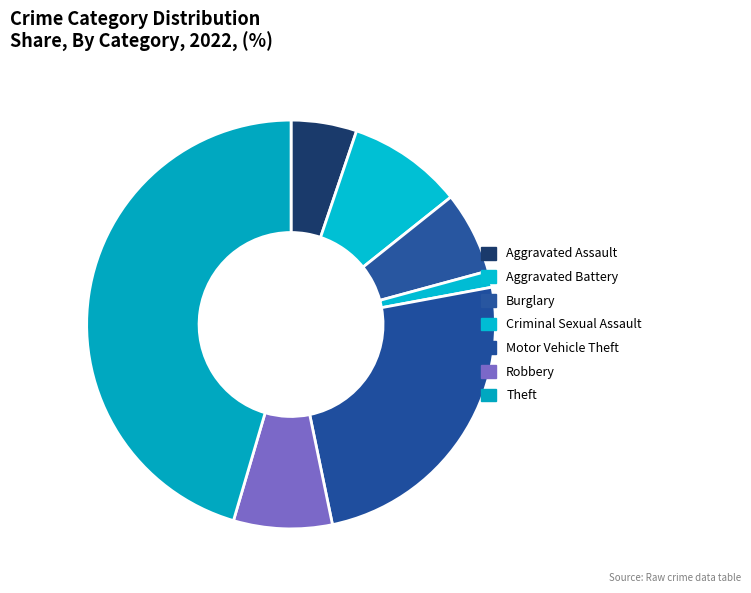

True or false: Aggravated Assault accounts for 5% of the total.

True